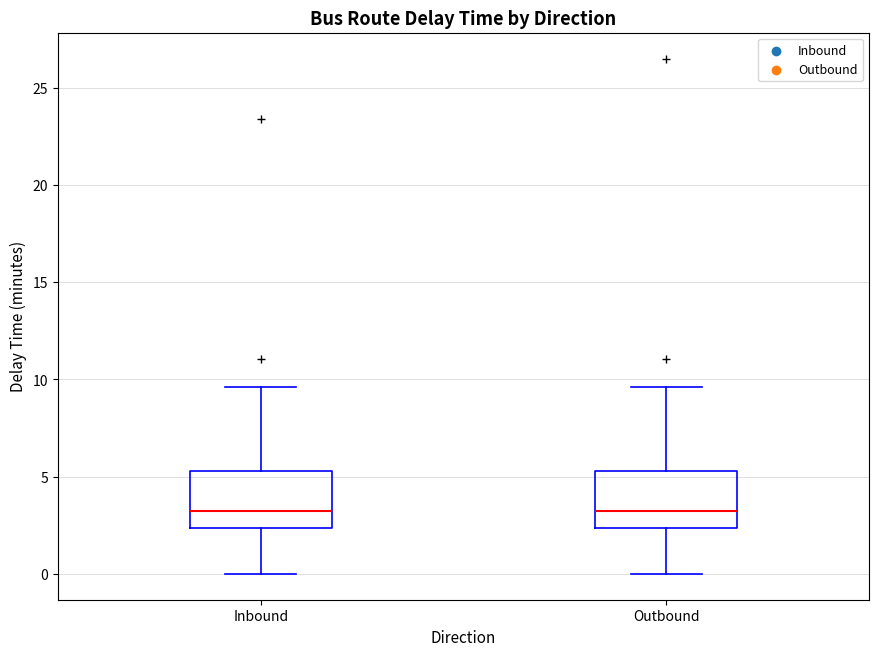

Where is the lower edge of the box for Outbound on the y-axis? The values are not printed on the chart, so give them approximately, as read against the axis.

2.5